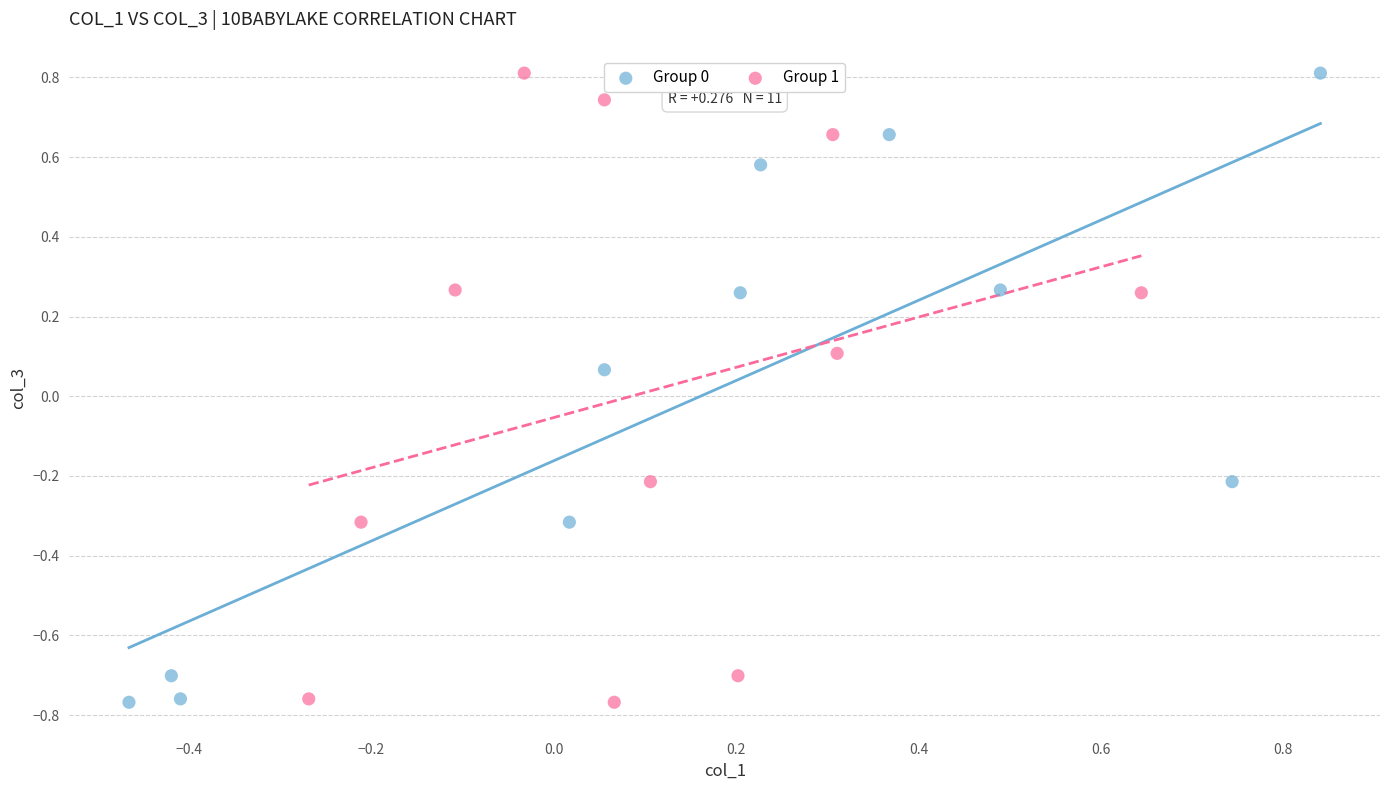

What are all the series names shown in the legend?

Group 0, Group 1